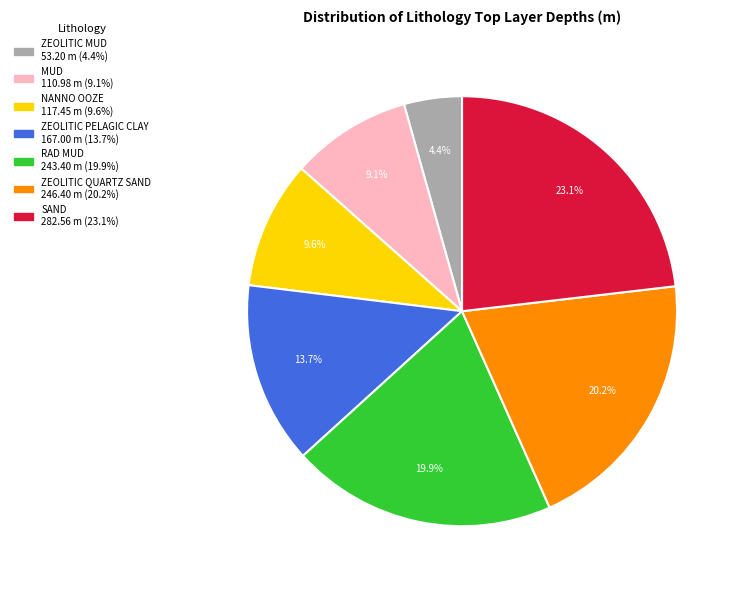

How many slices are in this pie chart?

7